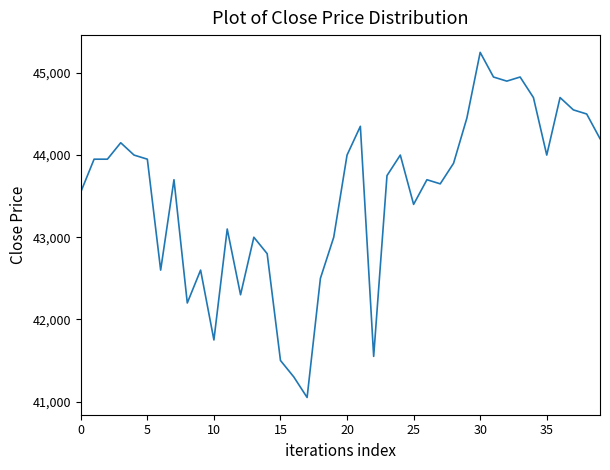

True or false: there are more than 0 points higher than both neighbors.

True